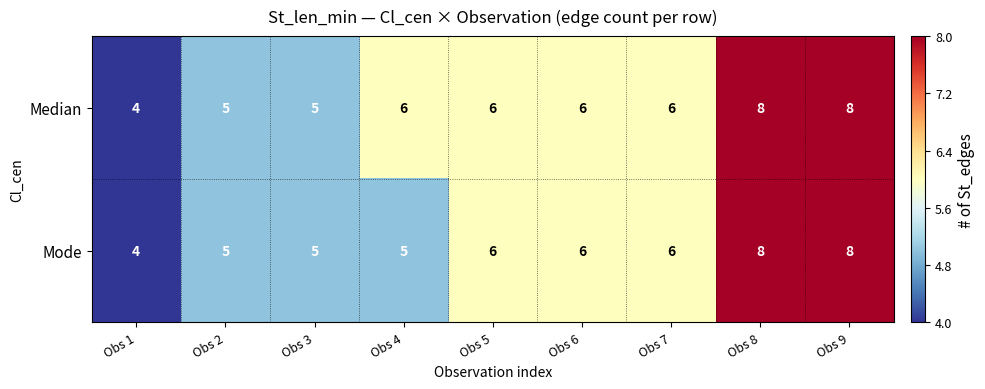

What is the total value across all series at Obs 6?

12